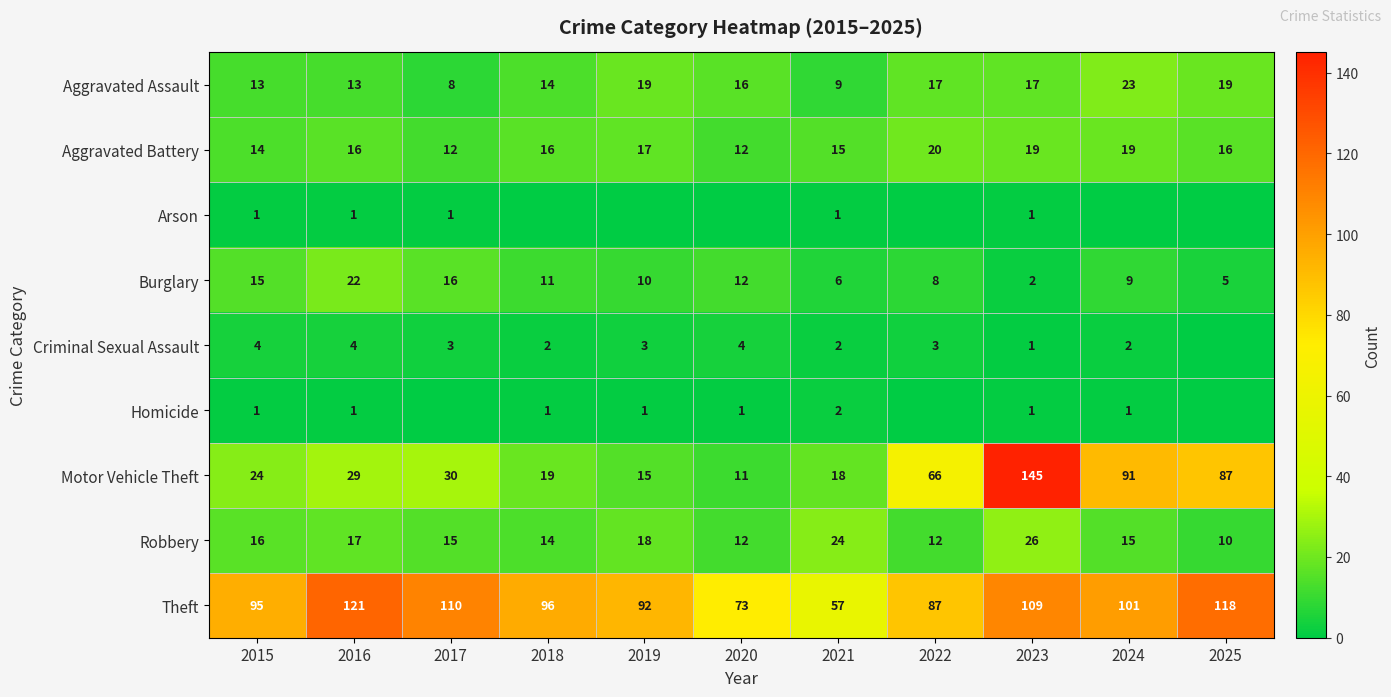

True or false: Aggravated Assault has a value of 4 at 2021.

False